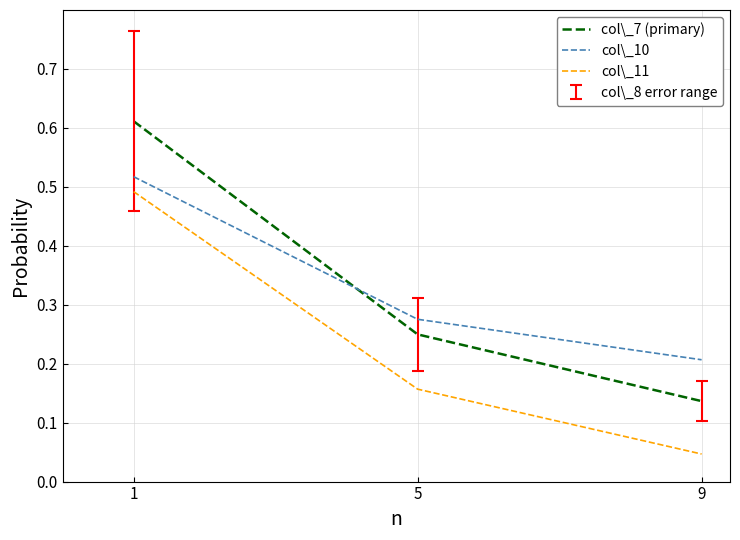

Rank the series at 1 from lowest to highest value.

col\_11, col\_10, col\_7 (primary)